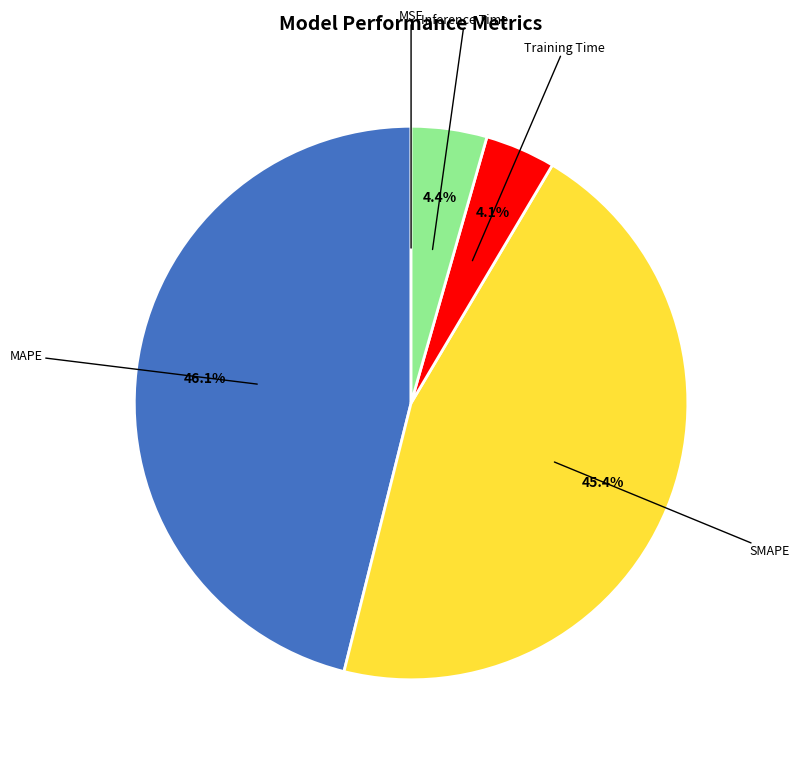

Is there any slice that represents more than half of the pie?

No